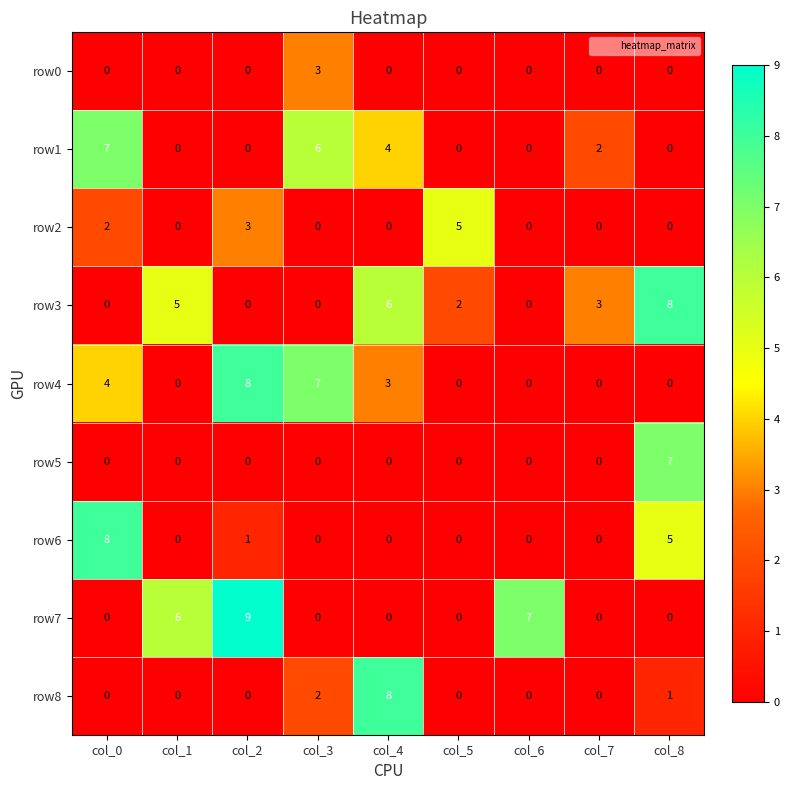

At which label is row4 closest to 4?

col_0